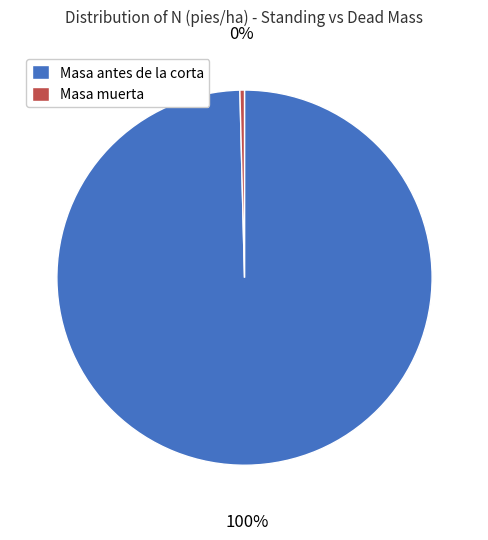

Which has a higher value, Masa antes de la corta or Masa muerta?

Masa antes de la corta